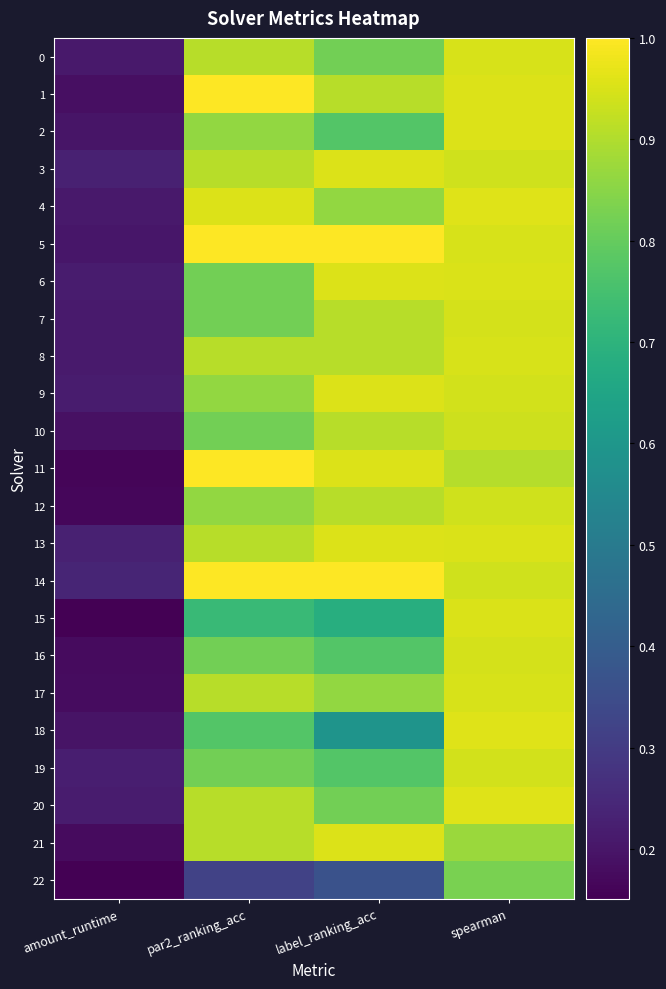

At which category is the sum across all series the highest?

spearman